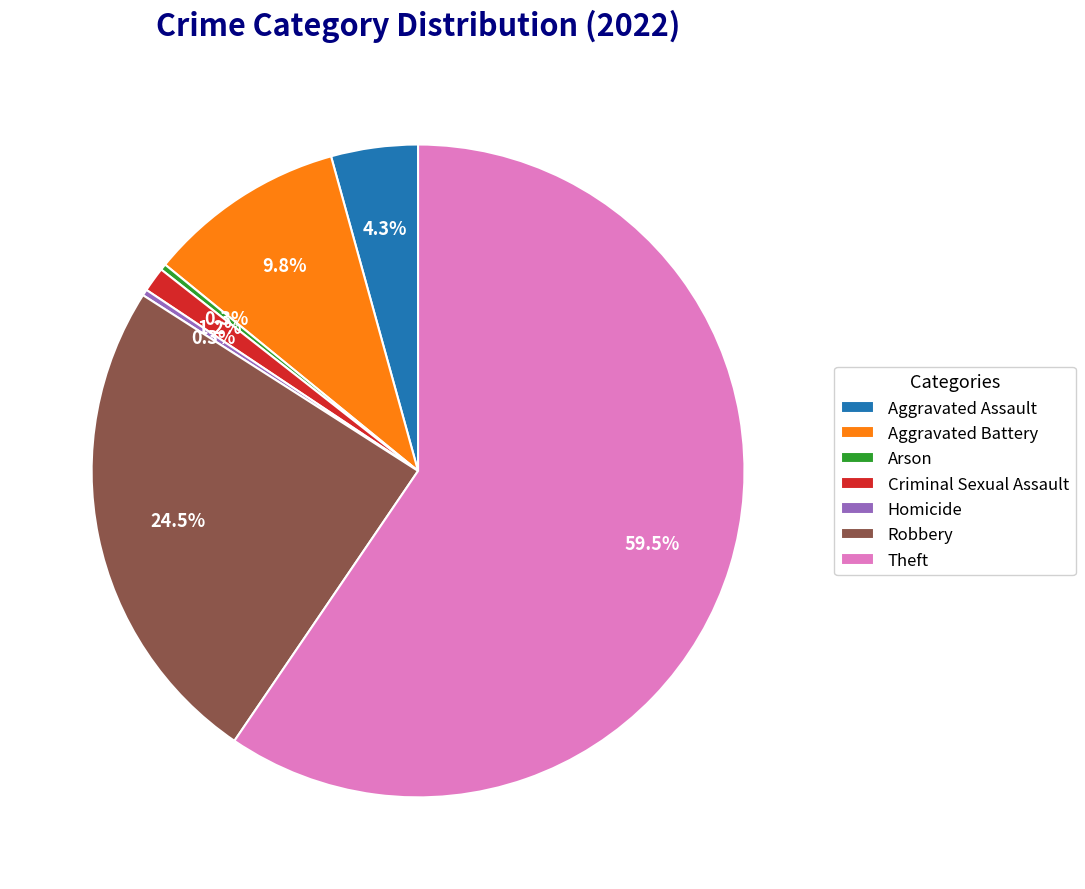

To the nearest percent, what portion does Aggravated Assault represent?

4%